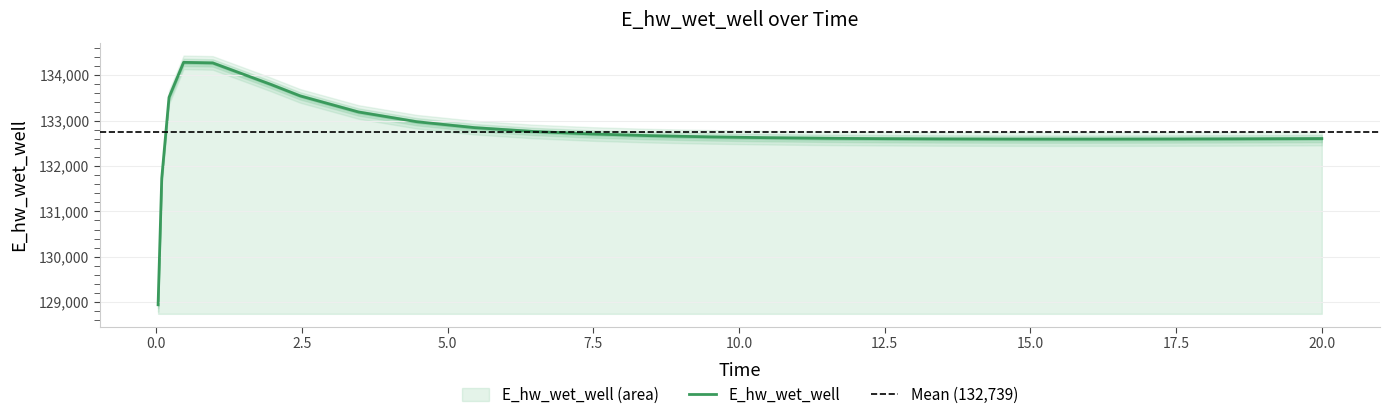

Reading left to right, extract all data points from this chart.

128942.1	131728.0	133512.1	134283.2	134270.9	133795.6	133544.2	133189.9	132975.3	132843.8	132760.4	132705.3	132667.7	132641.5	132623.2	132610.3	132601.7	132596.2	132593.1	132592.1	132592.6	132594.5	132597.5	132601.4	132603.9